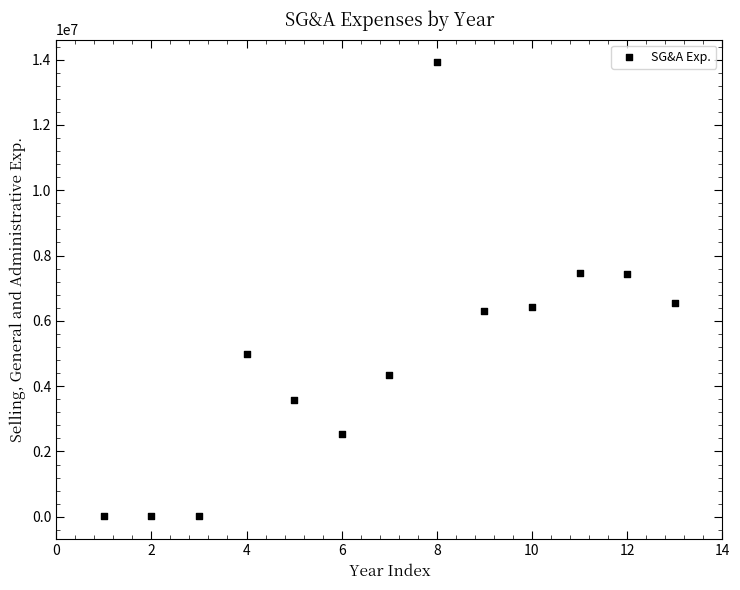

What is the range of Y values (max minus min)?

13910082